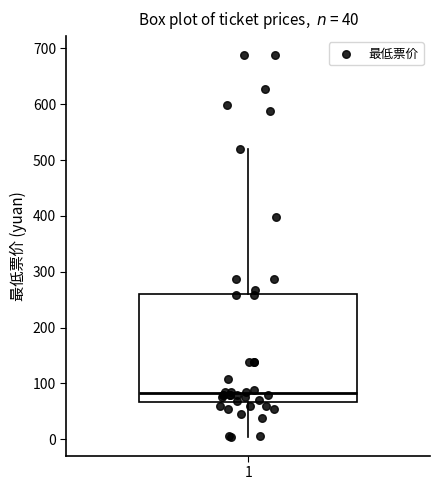

Where does the median line of the box at x = 1 sit on the y-axis? The values are not printed on the chart, so give them approximately, as read against the axis.

80